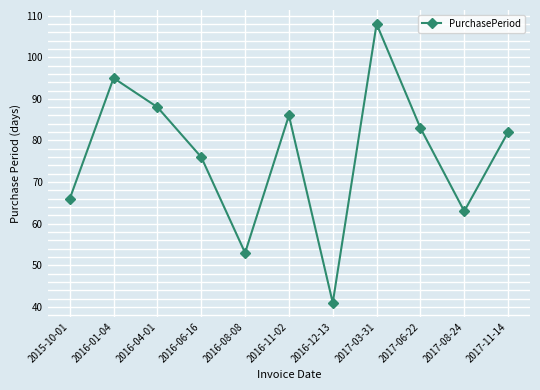

At which label does the data first exceed 82?

2016-01-04